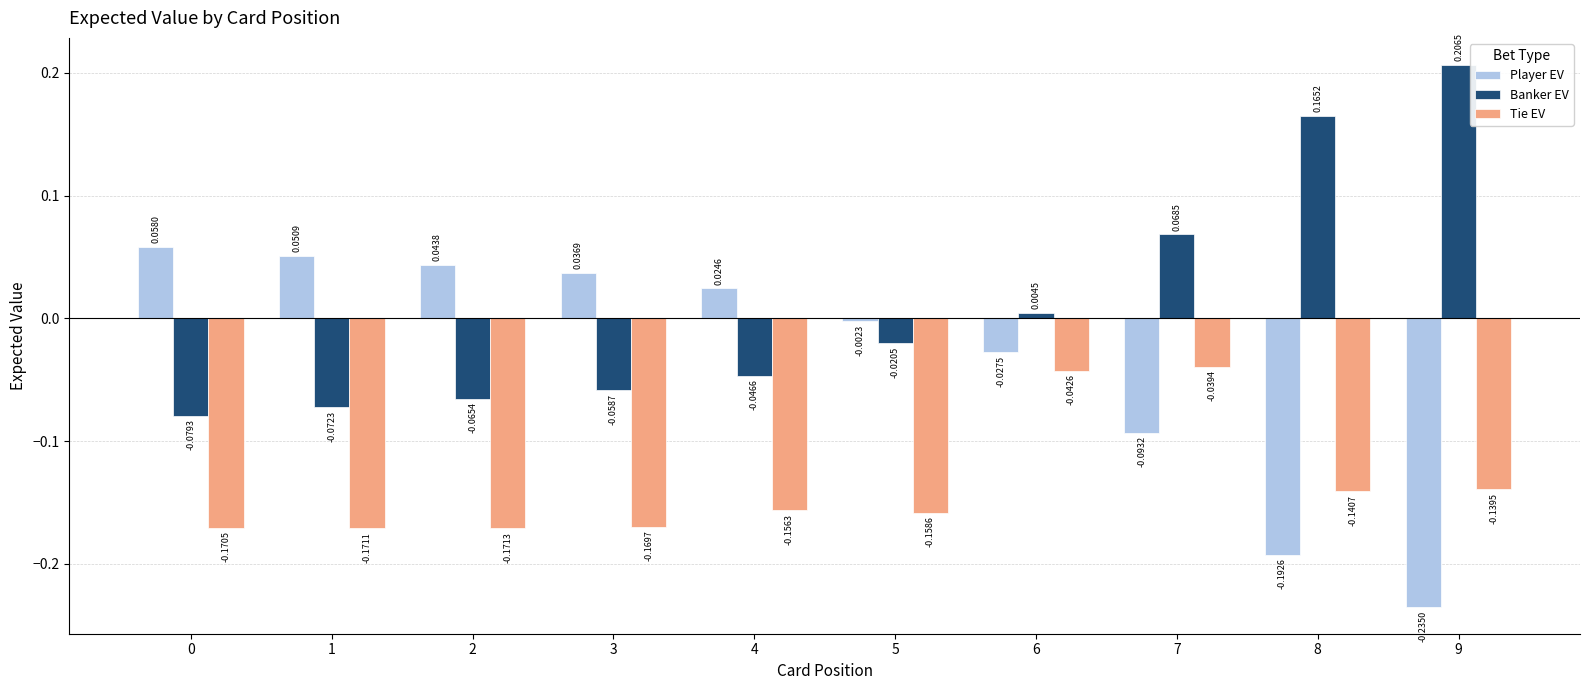

How many values in Player EV are above zero?

5